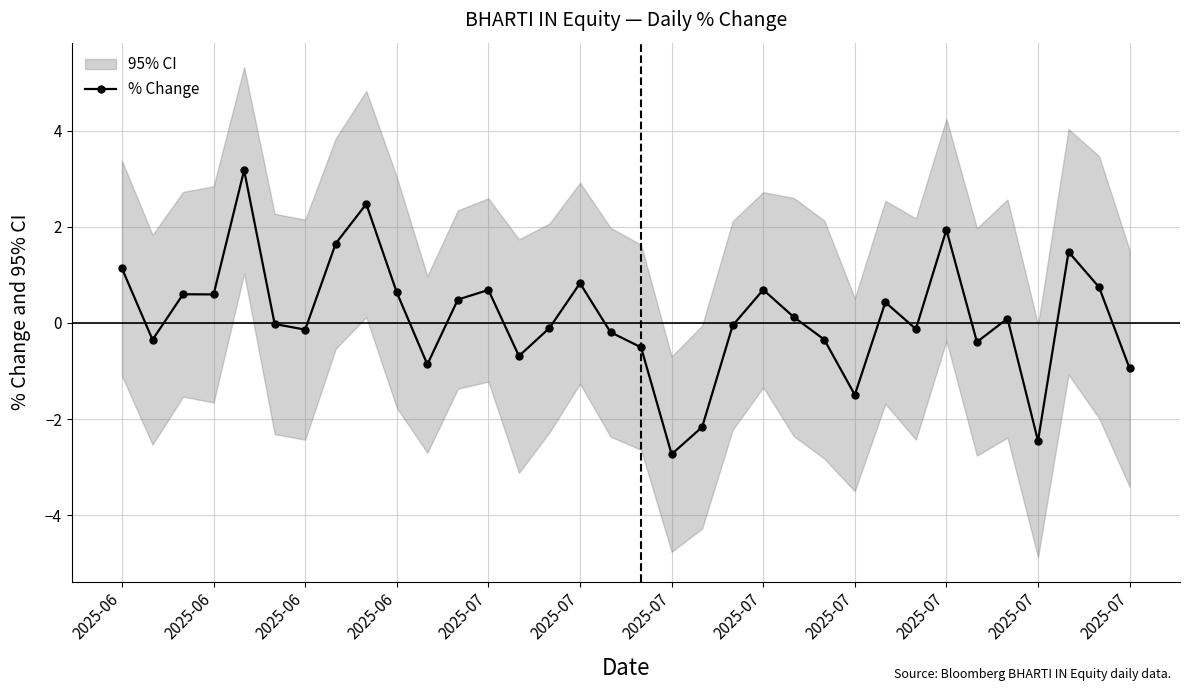

What is the change in value from 2025-07 to 21?

+0.2